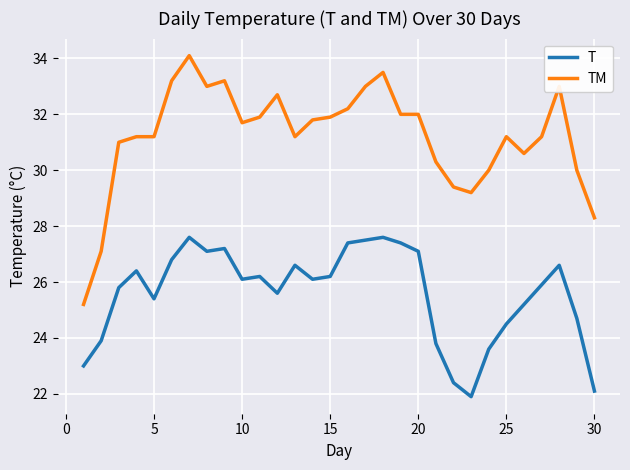

What is the difference between the maximum and minimum values in the T series?

5.7